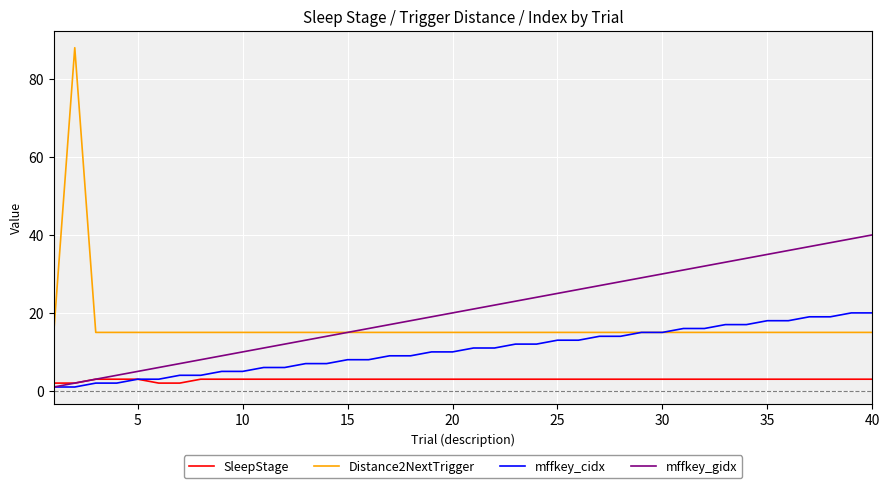

List the series in order of their overall mean, lowest first.

SleepStage, mffkey_cidx, Distance2NextTrigger, mffkey_gidx